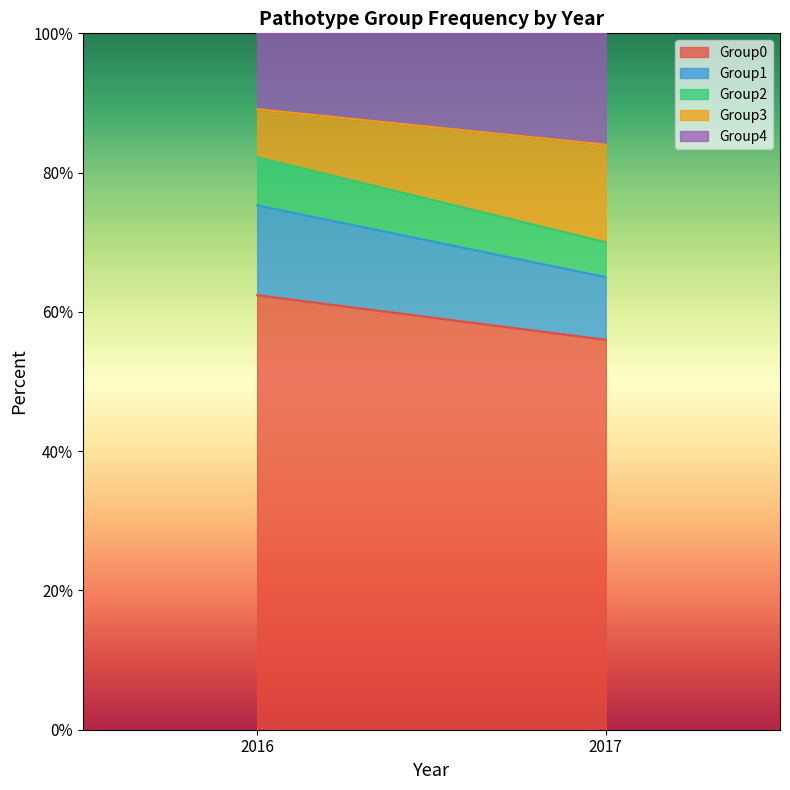

Which series has the largest total across all categories?

Group0